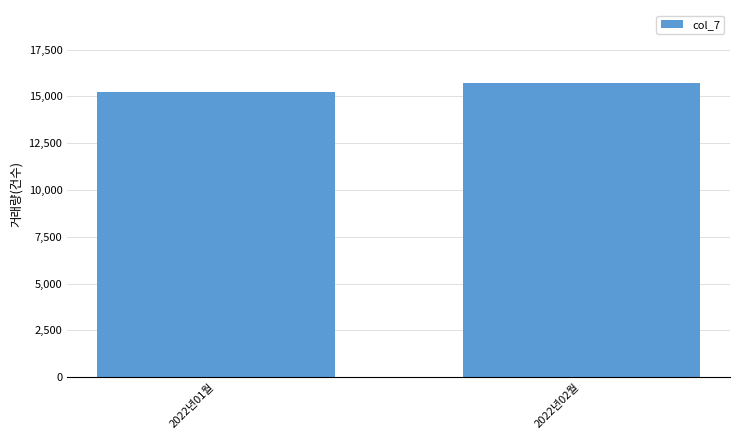

At which label is the value closest to 15455?

2022년01월